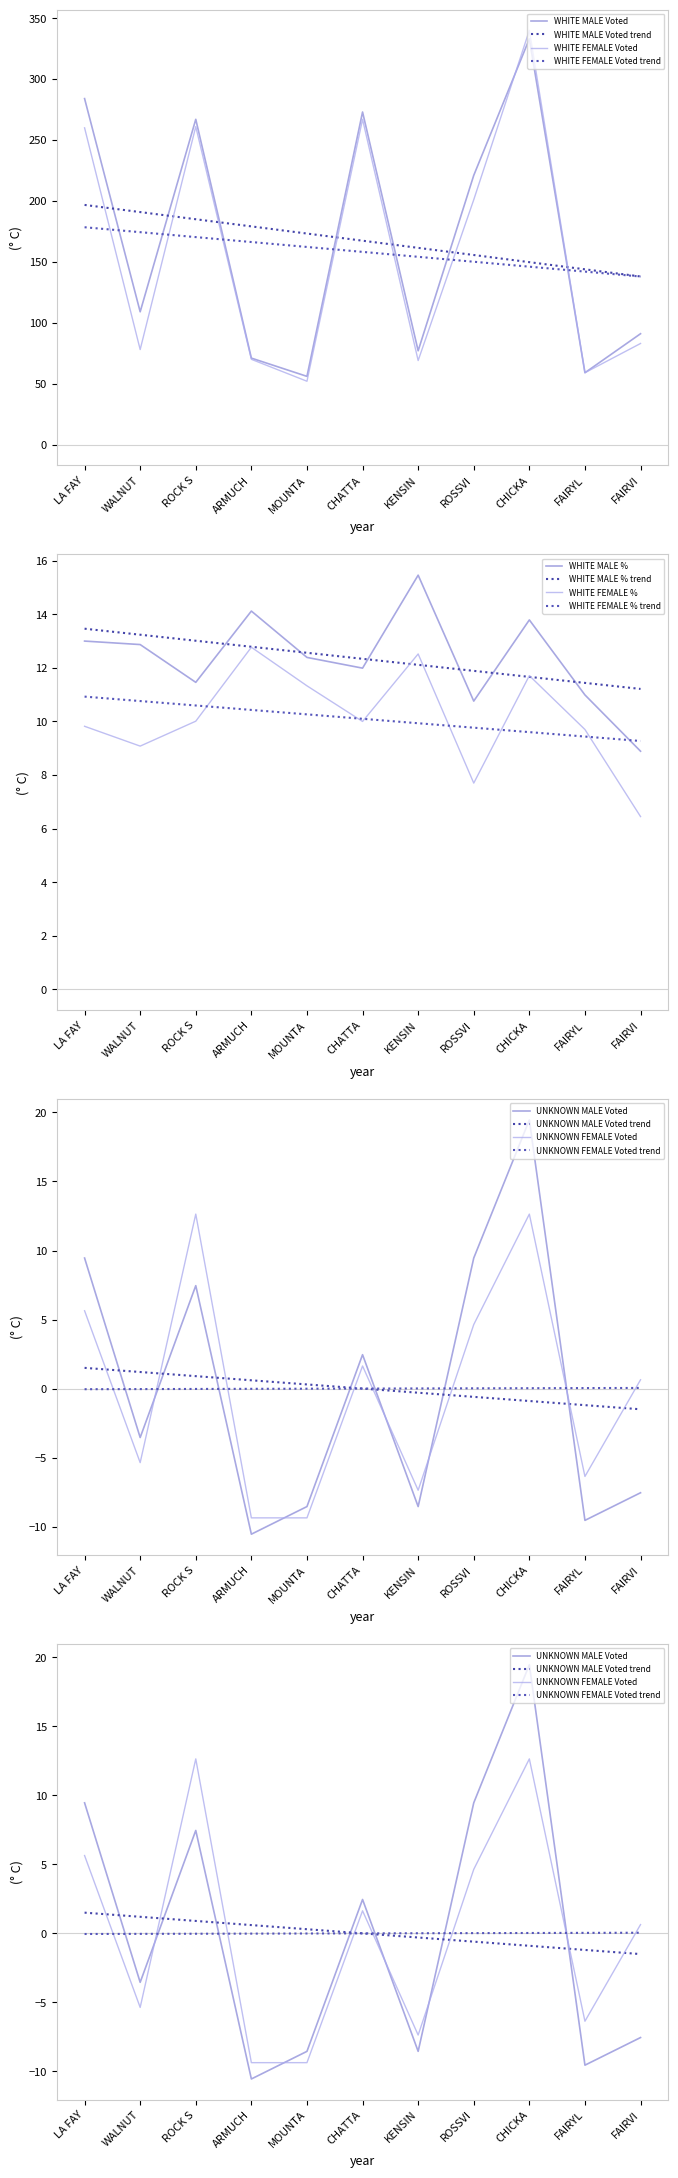

At which category does WHITE MALE Voted reach its first local valley?

WALNUT